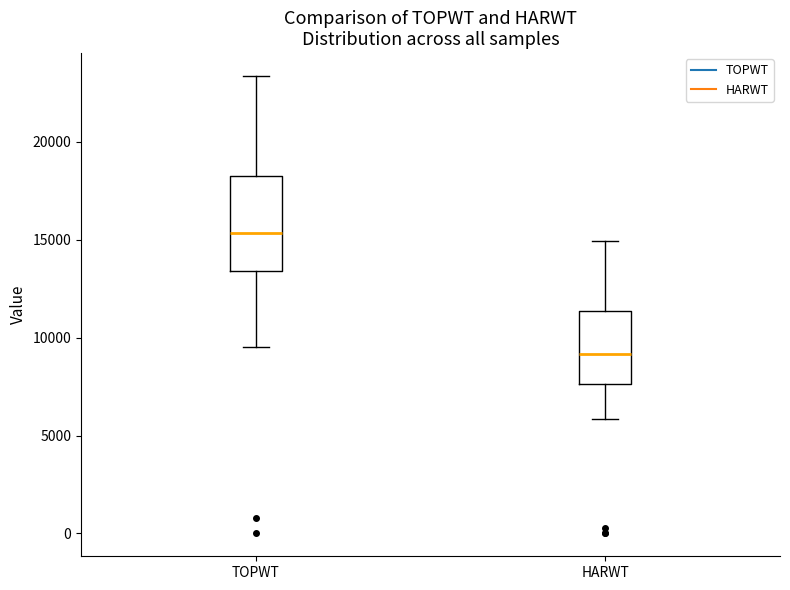

Which box has the highest median line?

TOPWT